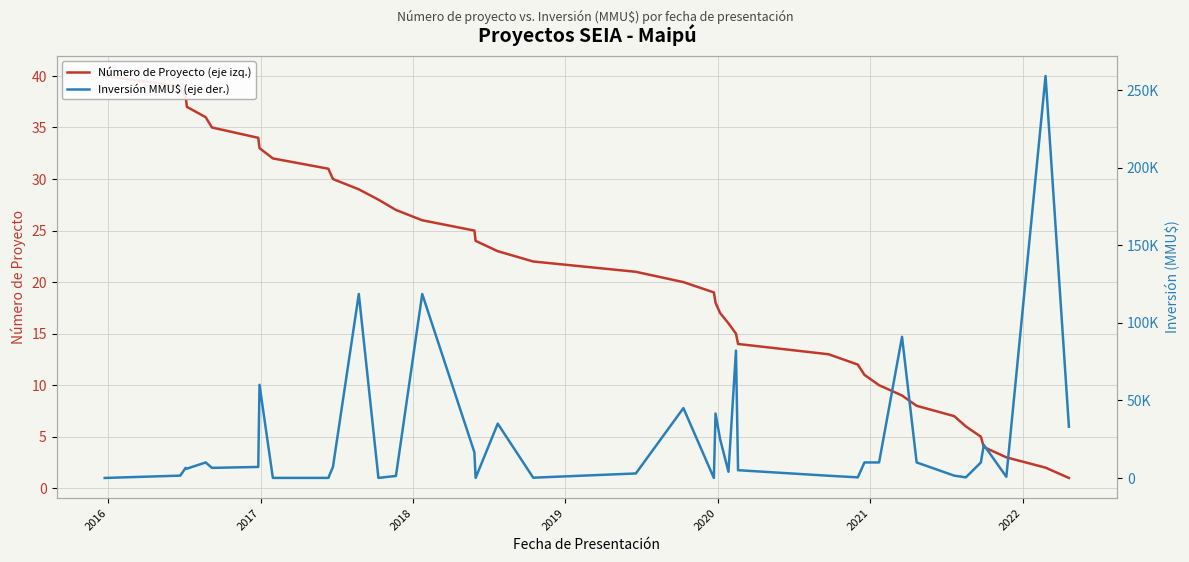

List the series in order of their overall mean, lowest first.

Número de Proyecto (eje izq.), Inversión MMU$ (eje der.)